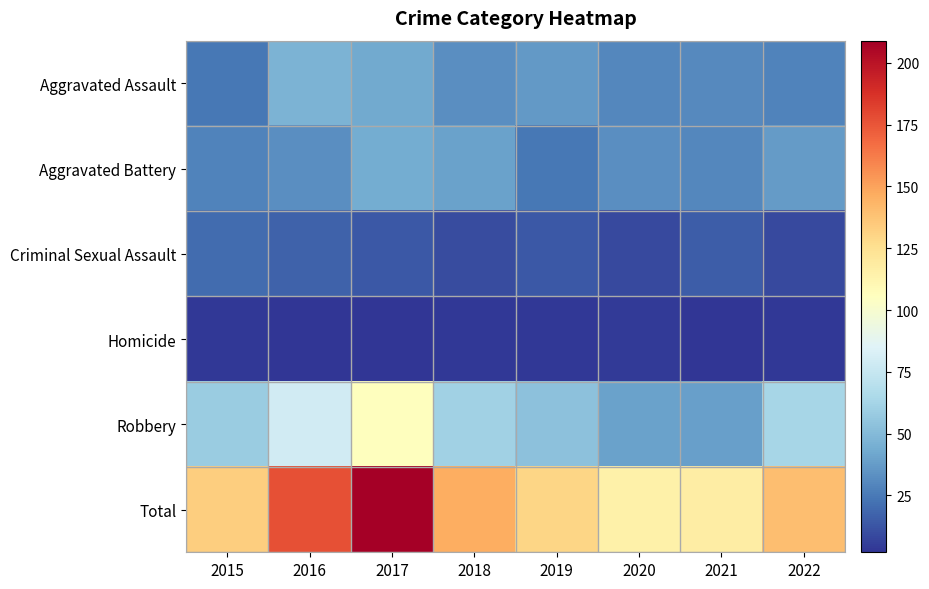

Reading right to left, what are all the values shown in this chart?

Aggravated Assault: 2022=28	2021=31	2020=30	2019=36	2018=32	2017=43	2016=47	2015=24
Aggravated Battery: 2022=37	2021=30	2020=32	2019=24	2018=40	2017=44	2016=32	2015=28
Criminal Sexual Assault: 2022=9	2021=15	2020=9	2019=14	2018=10	2017=14	2016=17	2015=20
Homicide: 2022=3	2021=2	2020=4	2019=3	2018=3	2017=2	2016=2	2015=3
Robbery: 2022=63	2021=39	2020=40	2019=53	2018=61	2017=106	2016=79	2015=58
Total: 2022=140	2021=117	2020=115	2019=130	2018=146	2017=209	2016=177	2015=133